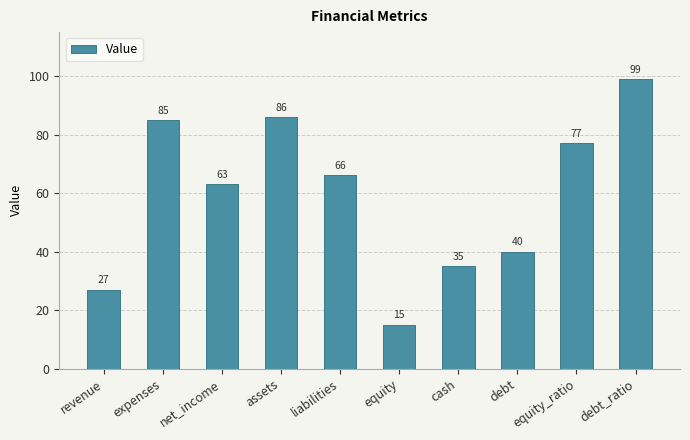

List the labels in order of value, largest first.

debt_ratio, assets, expenses, equity_ratio, liabilities, net_income, debt, cash, revenue, equity